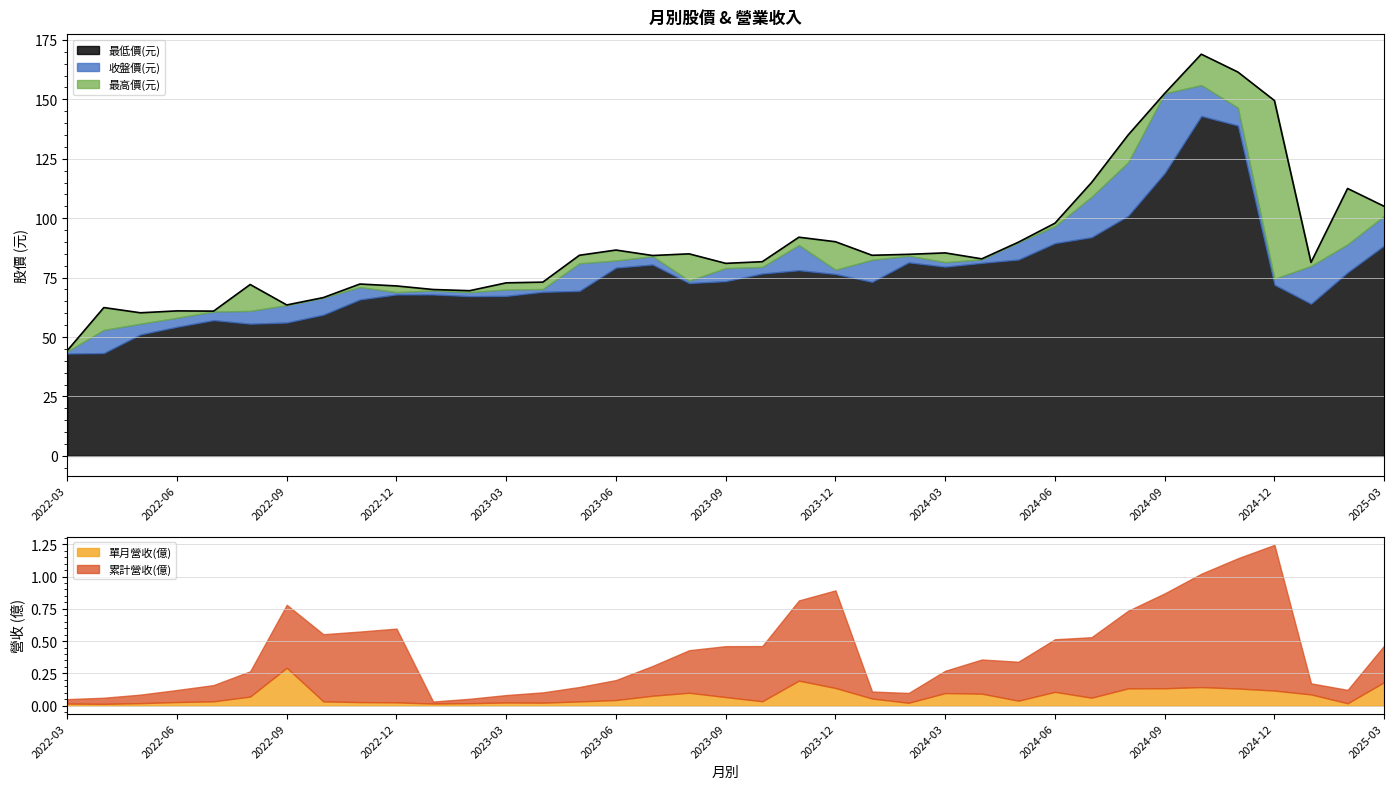

The 最低價(元) series shows 133.3 at 2024-06. True or false?

False